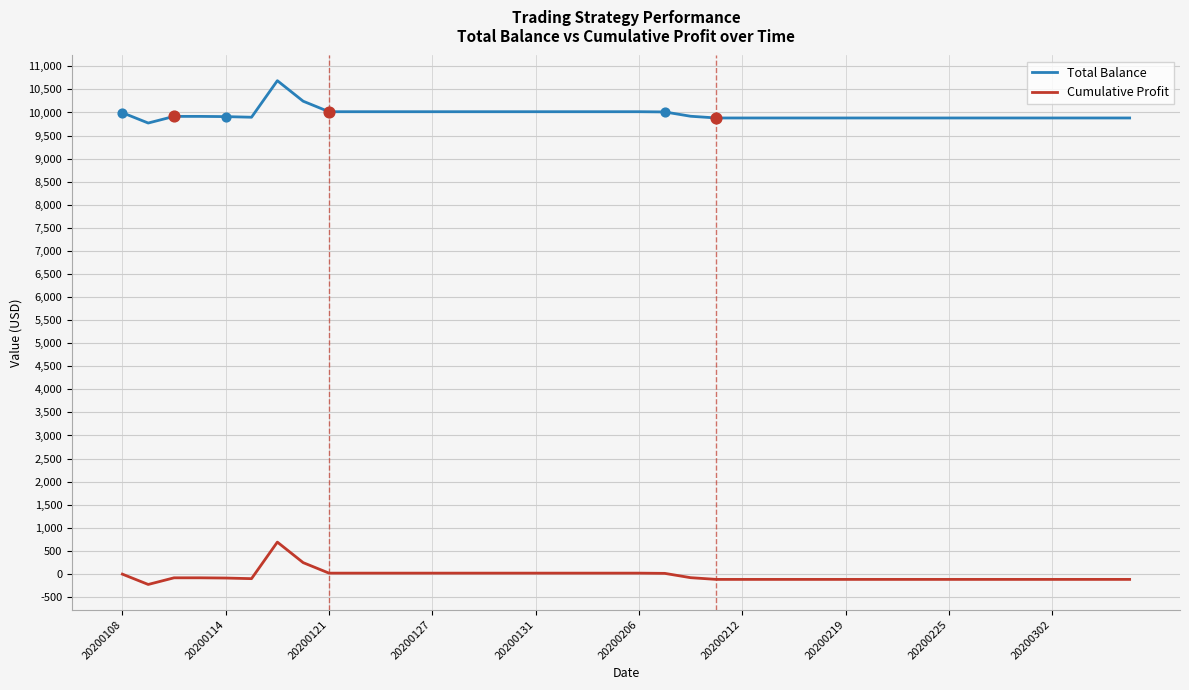

Rank the series by their maximum value, from lowest to highest.

Cumulative Profit, Total Balance